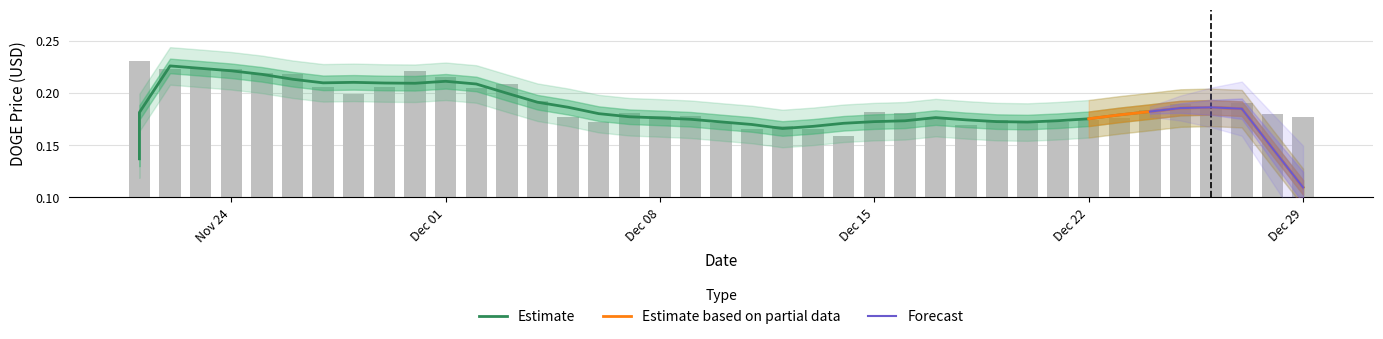

At which category does the chart reach its minimum across all series?

12/14/2021